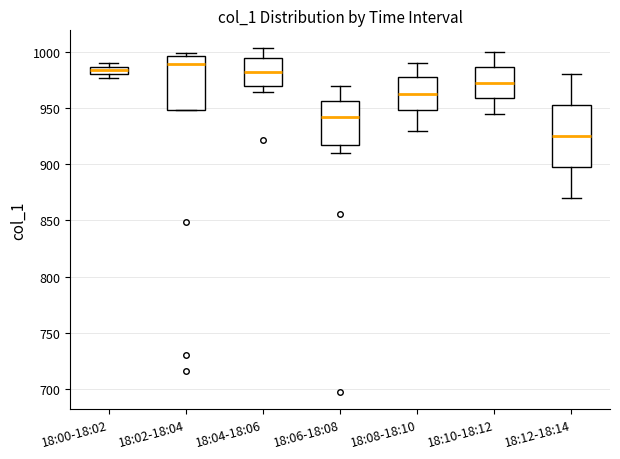

Which box is the tallest, from its lower edge to its upper edge?

18:12-18:14